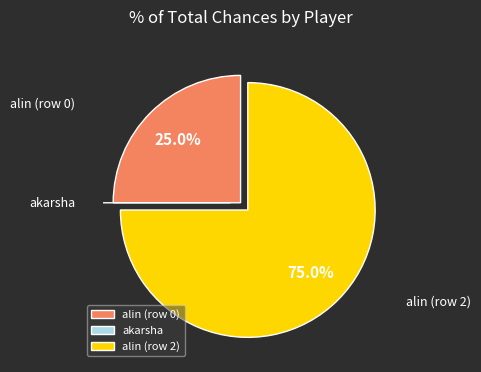

Between alin (row 2) and alin (row 0), which is larger?

alin (row 2)